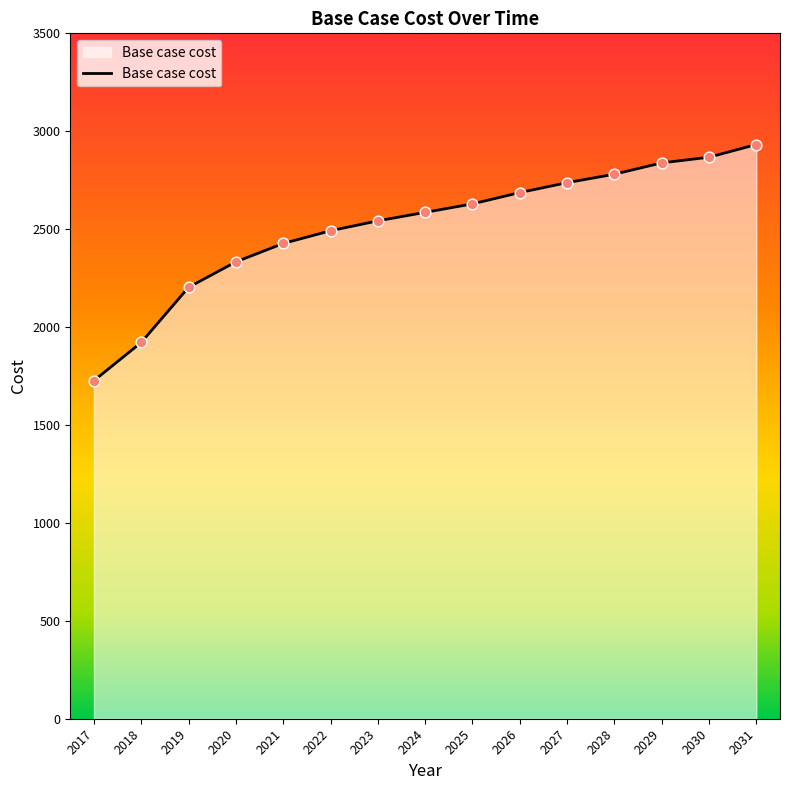

Approximately how many times larger is the value at 2023 compared to 2025?

1.0